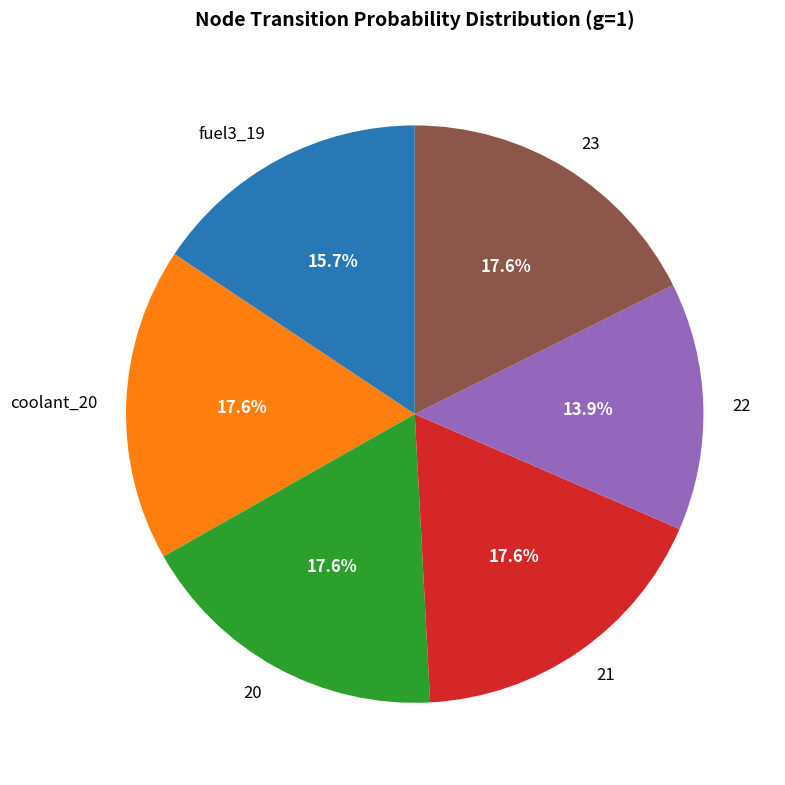

Does any single category account for the majority?

No